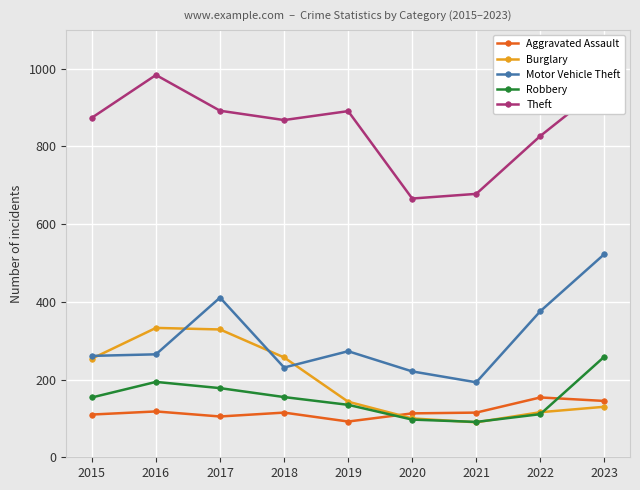

List the series in order of their peak value, lowest first.

Aggravated Assault, Robbery, Burglary, Motor Vehicle Theft, Theft